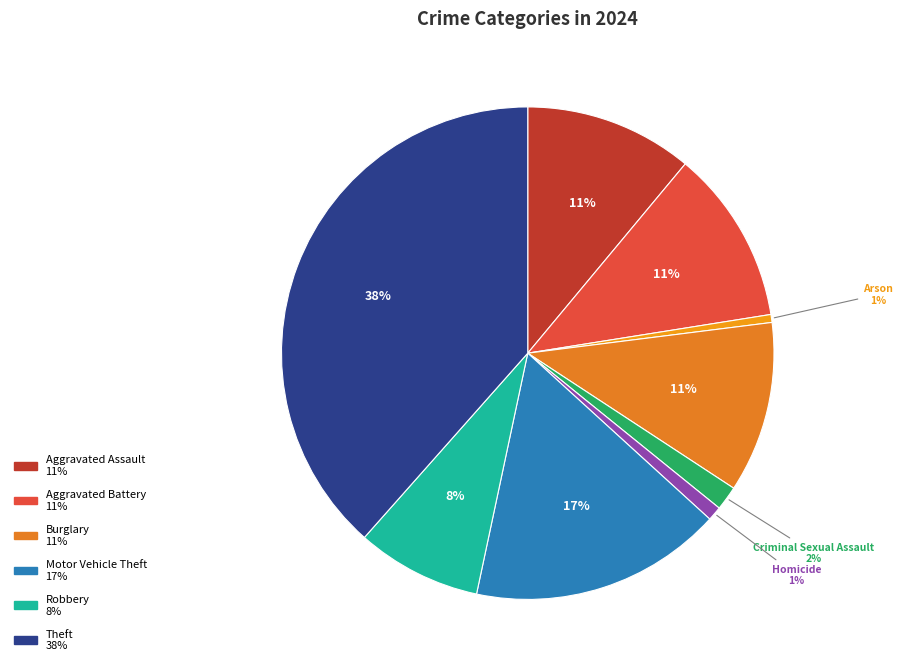

How many segments does this pie chart have?

9